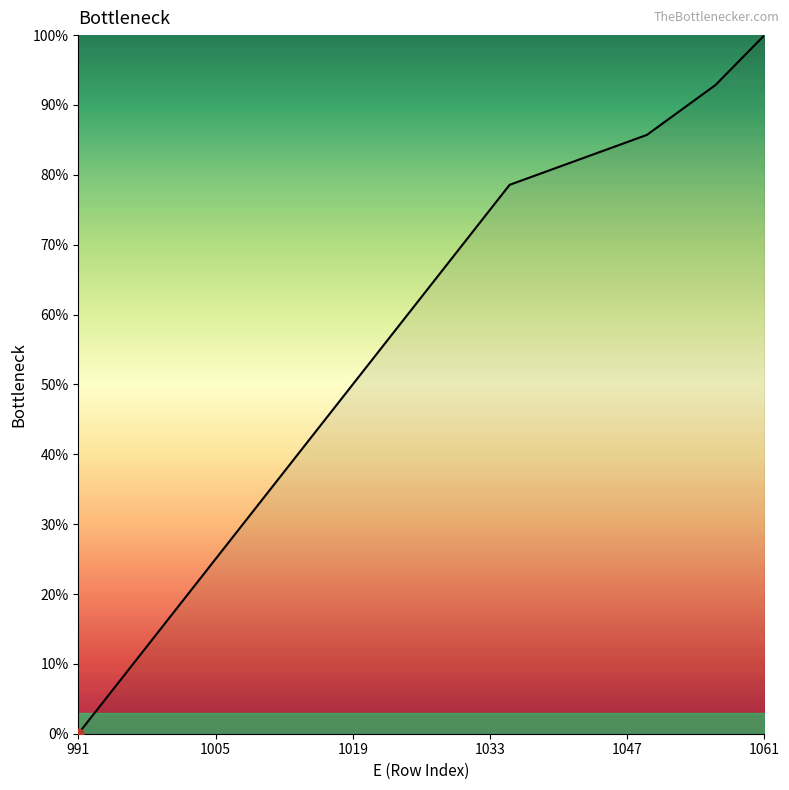

What is the difference between the maximum and minimum values?

100.0